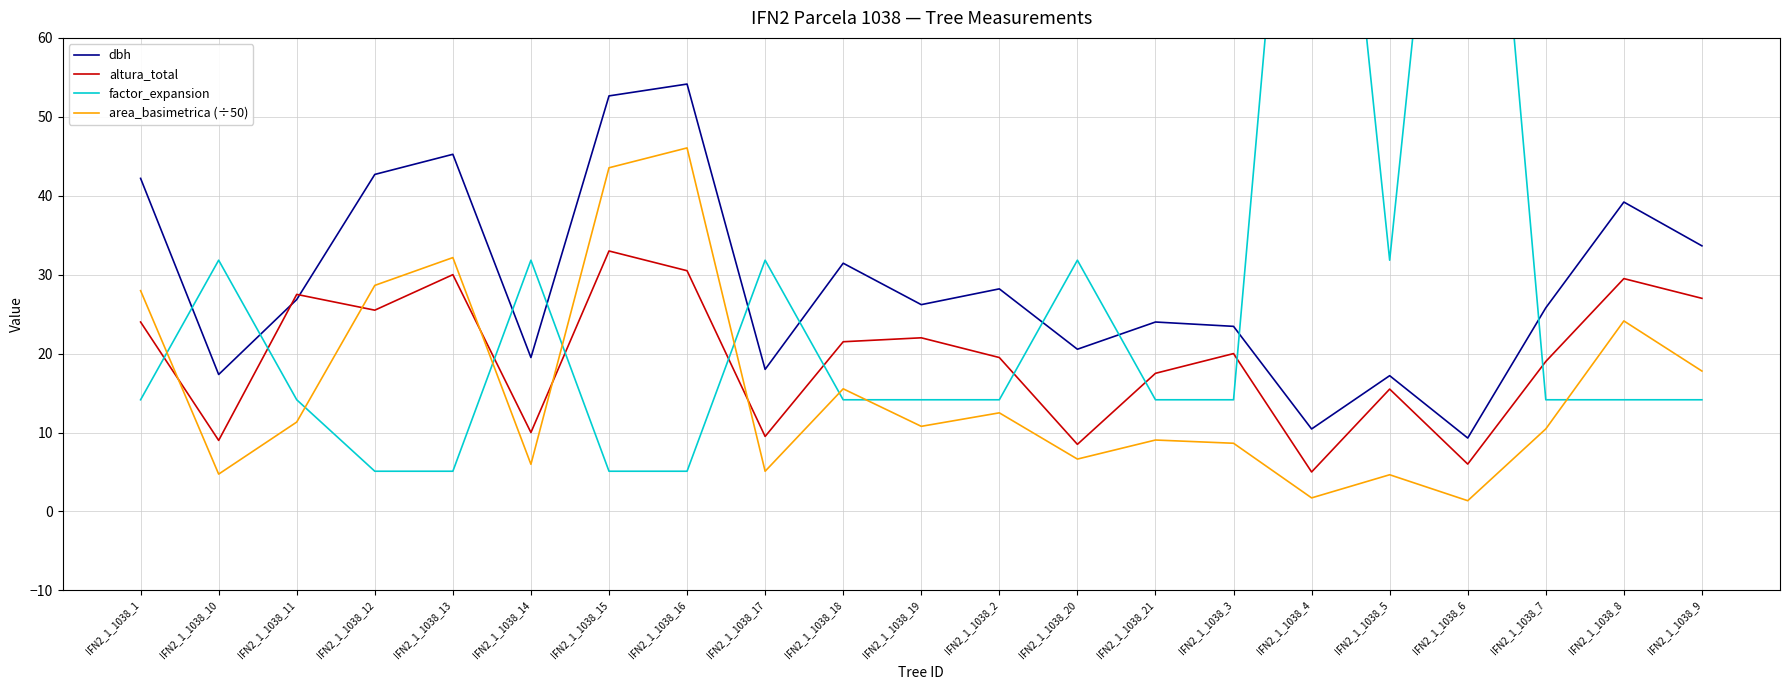

At how many categories does at least one series exceed 89?

2